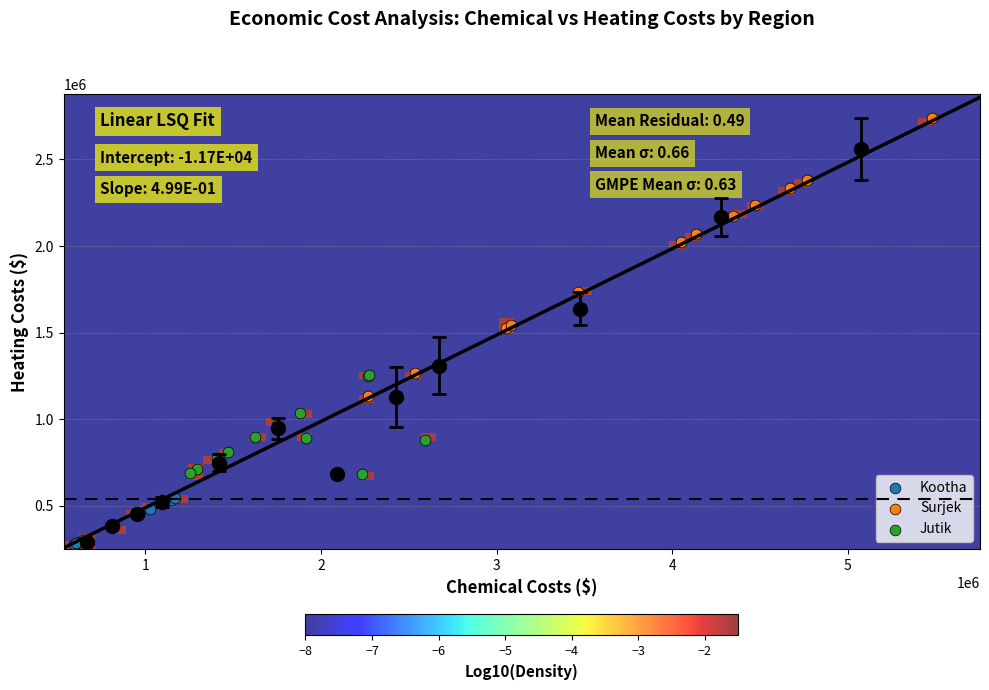

Which series contains the highest Y value?

Surjek